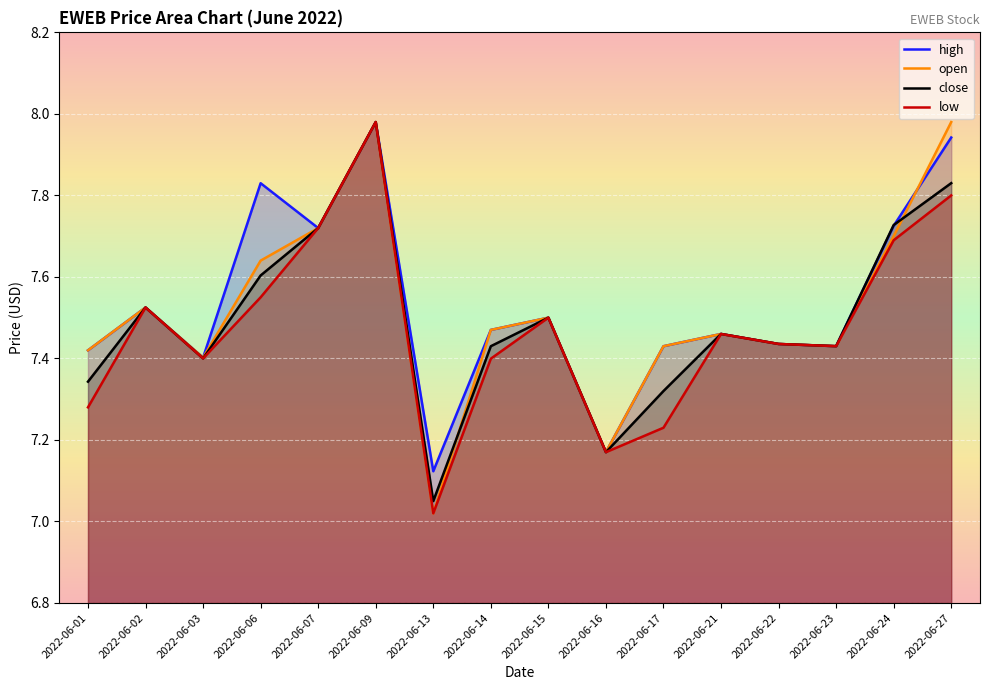

What is the value of the high point at the 6th from the left?

8.0